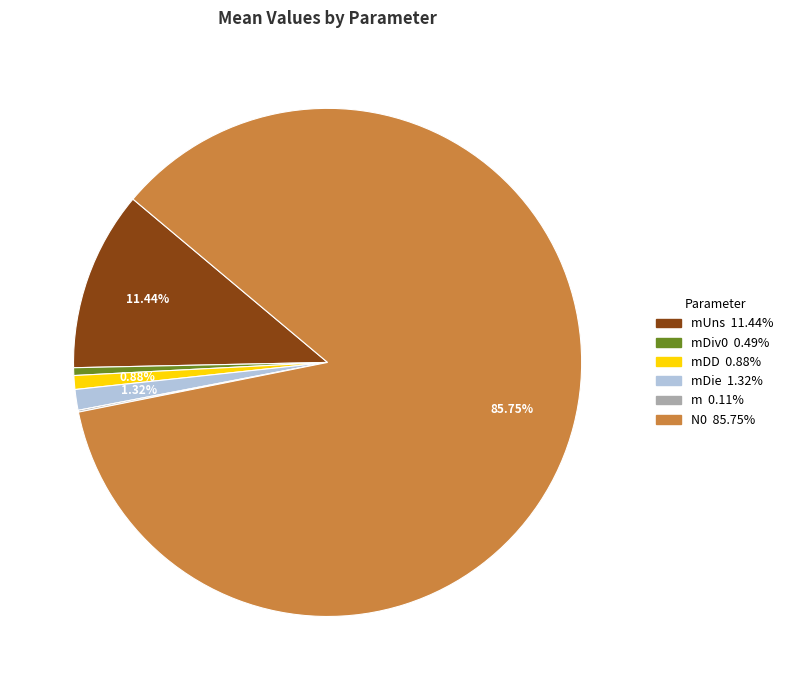

Is there a majority slice in this chart?

Yes